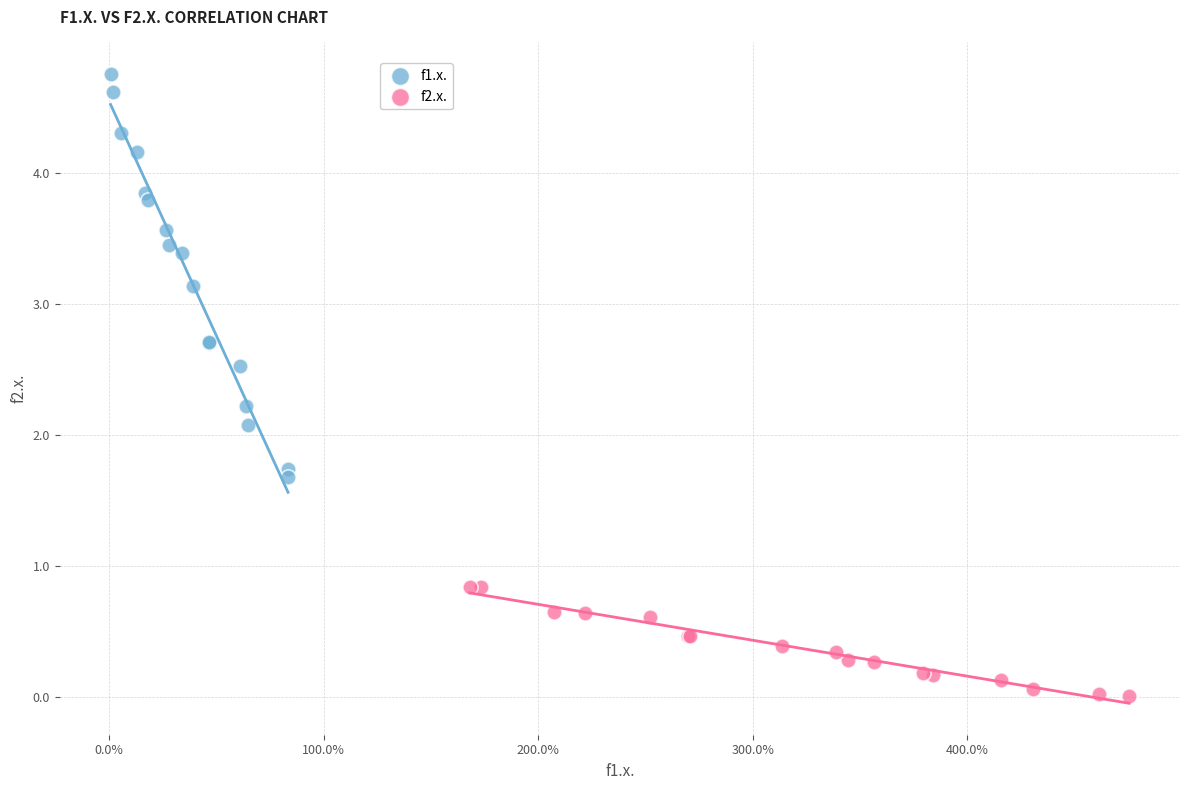

What are all the series names shown in the legend?

f1.x., f2.x.